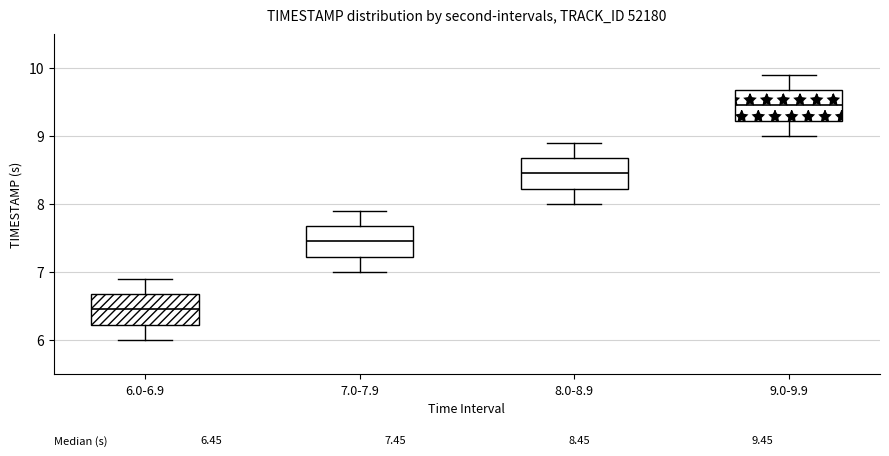

Which box's median line is the lowest?

6.0-6.9